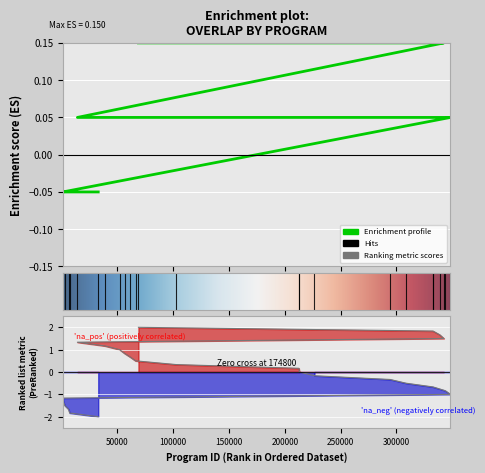

Where is the data nearest to the value 0?

14314